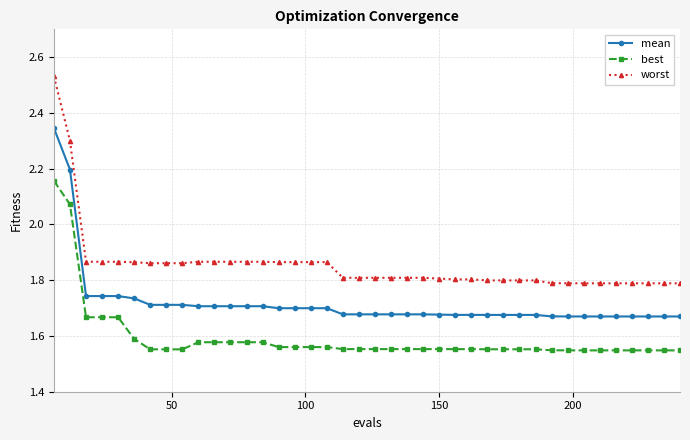

How many worst values are between 1 and 2?

38